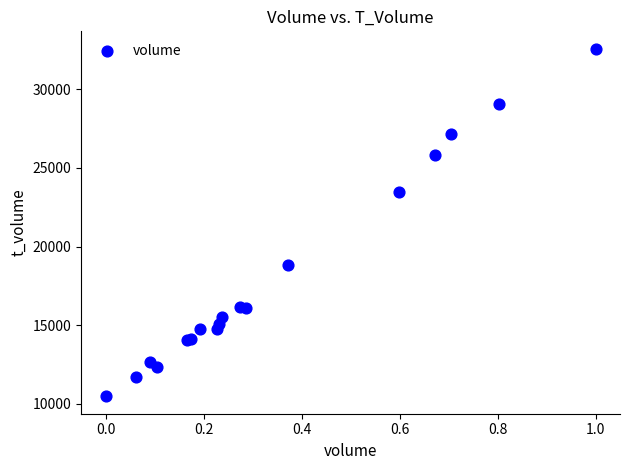

What Y value in the scatter plot is closest to 21530?

23491